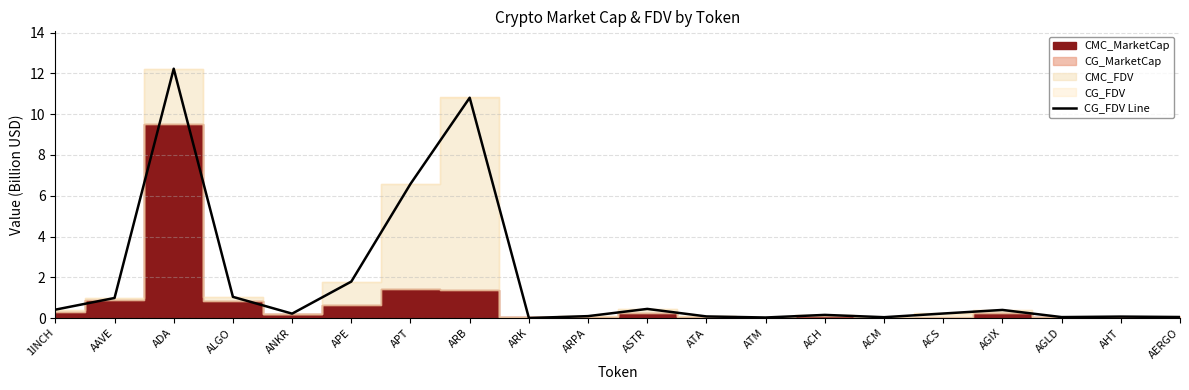

How many data points does each series have?

20